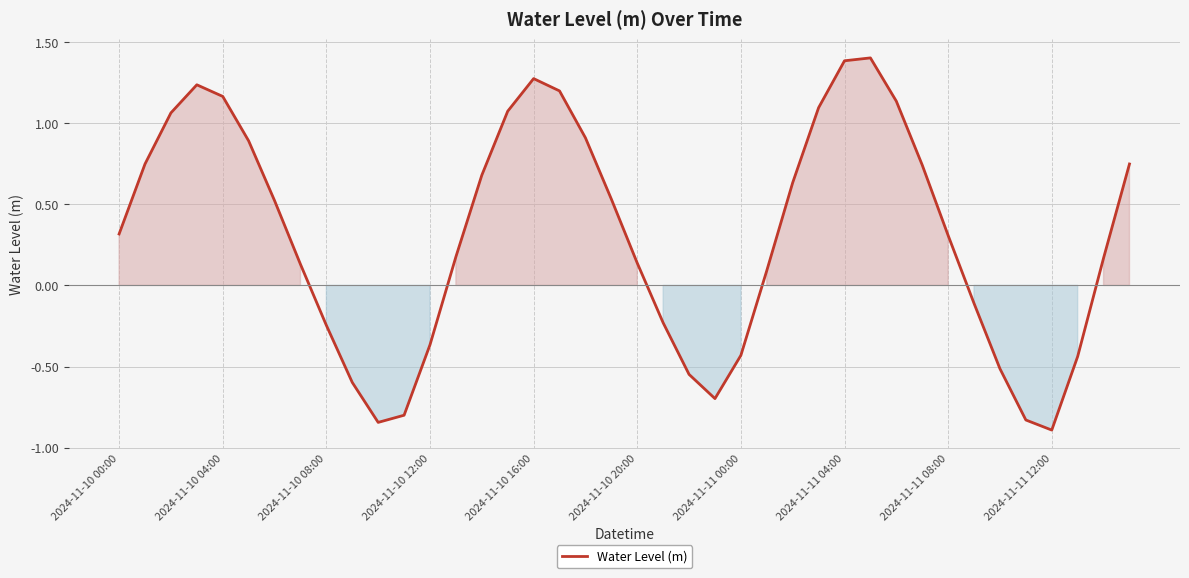

What is the difference between the maximum and minimum values?

2.3